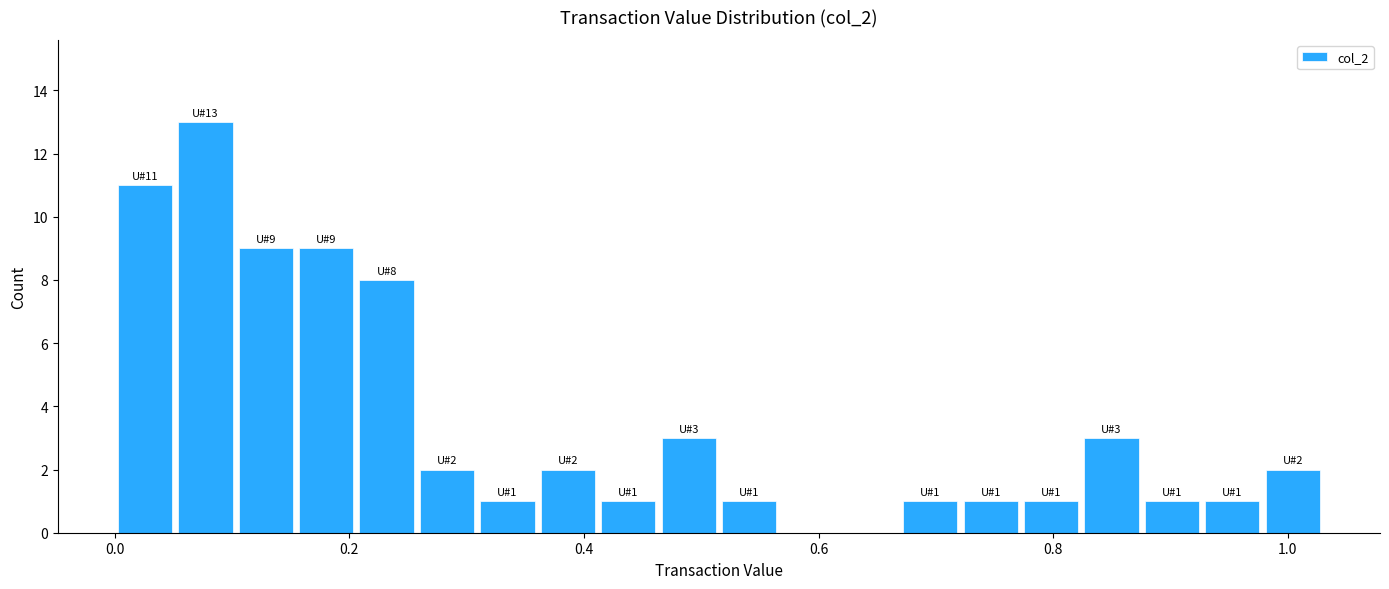

Read against the x-axis, roughly where is the centre of the tallest bar?

0.08